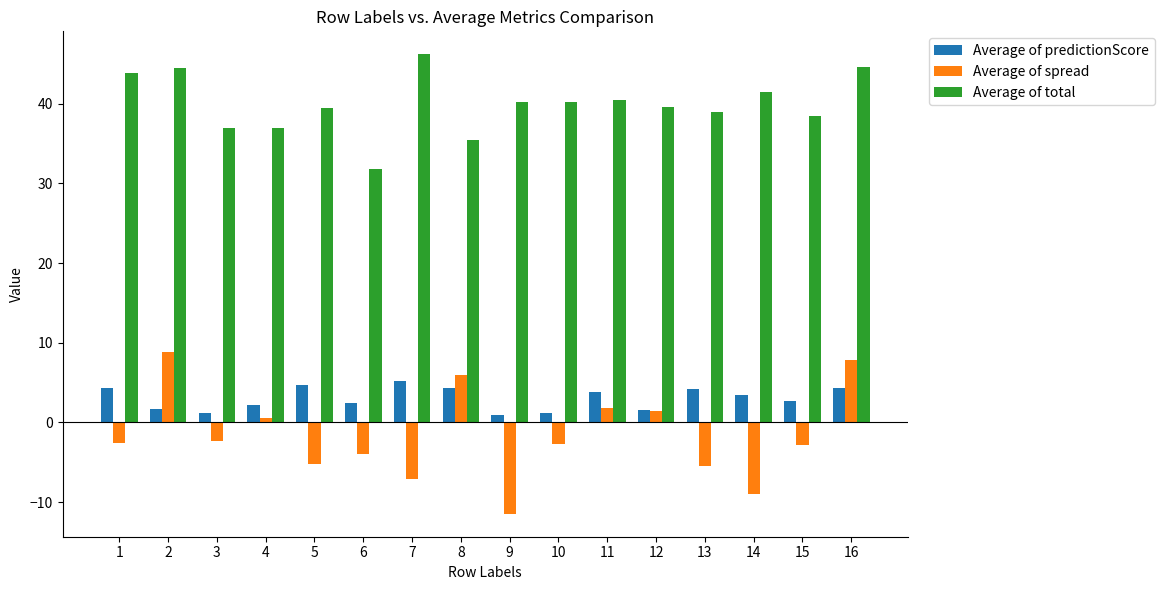

How many groups of bars are there?

16